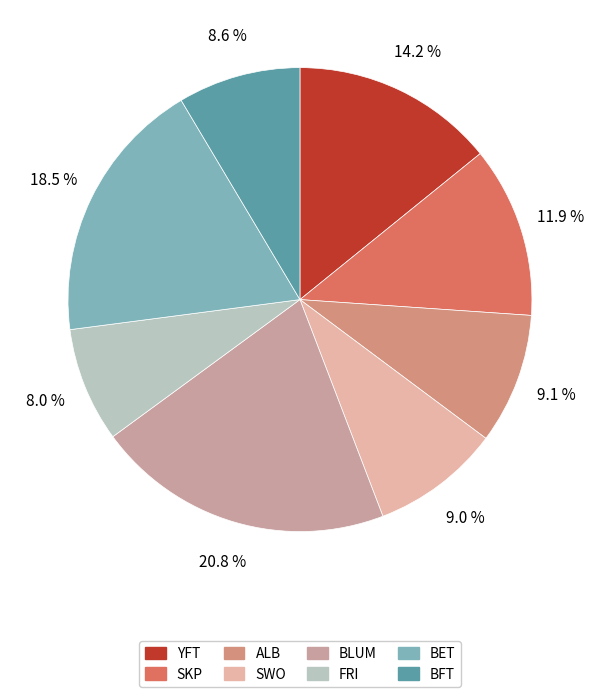

Does any single category account for the majority?

No